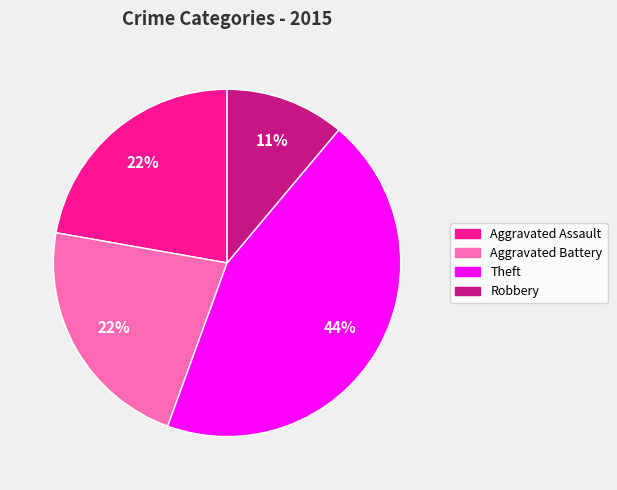

Is there a majority slice in this chart?

No